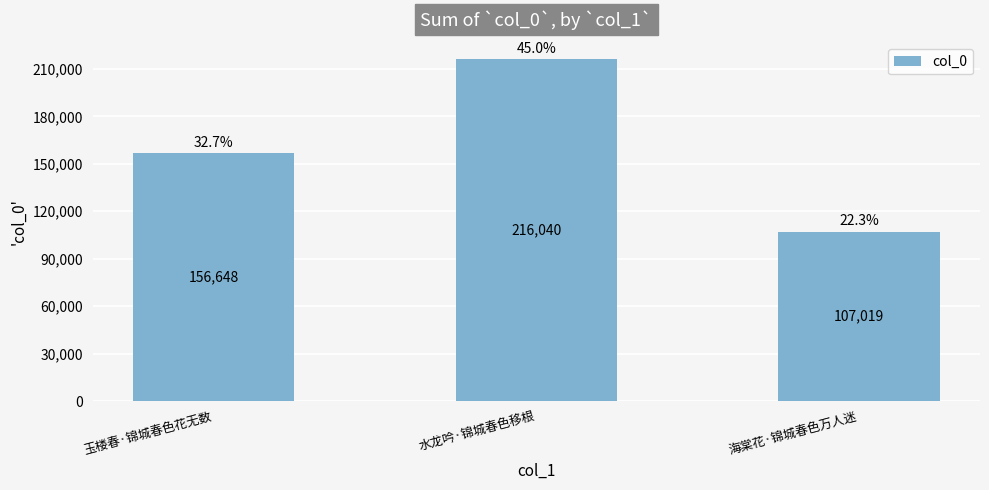

Read the value at 玉楼春·锦城春色花无数.

156648